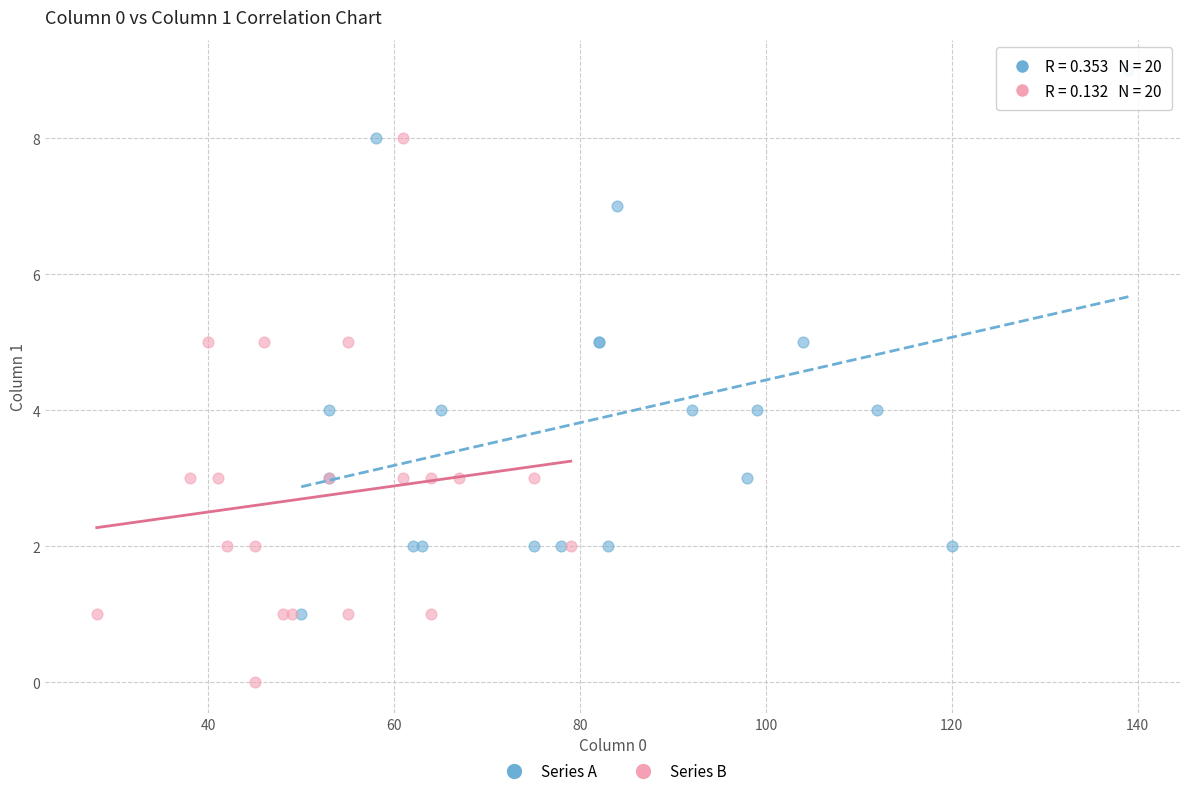

Which series reaches the minimum Y coordinate?

Series B